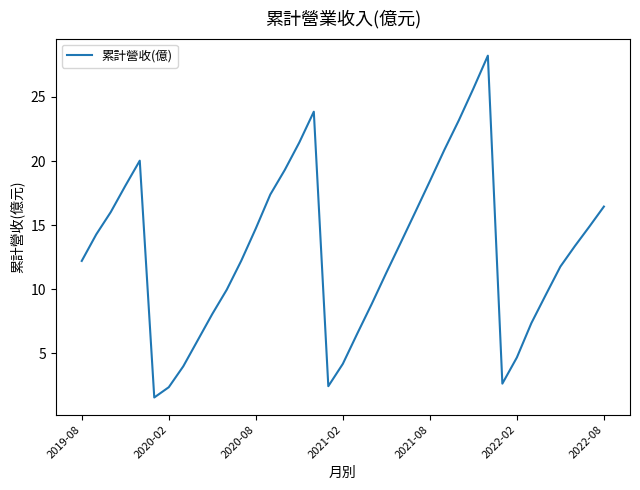

What is the difference between the maximum and minimum values?

26.7